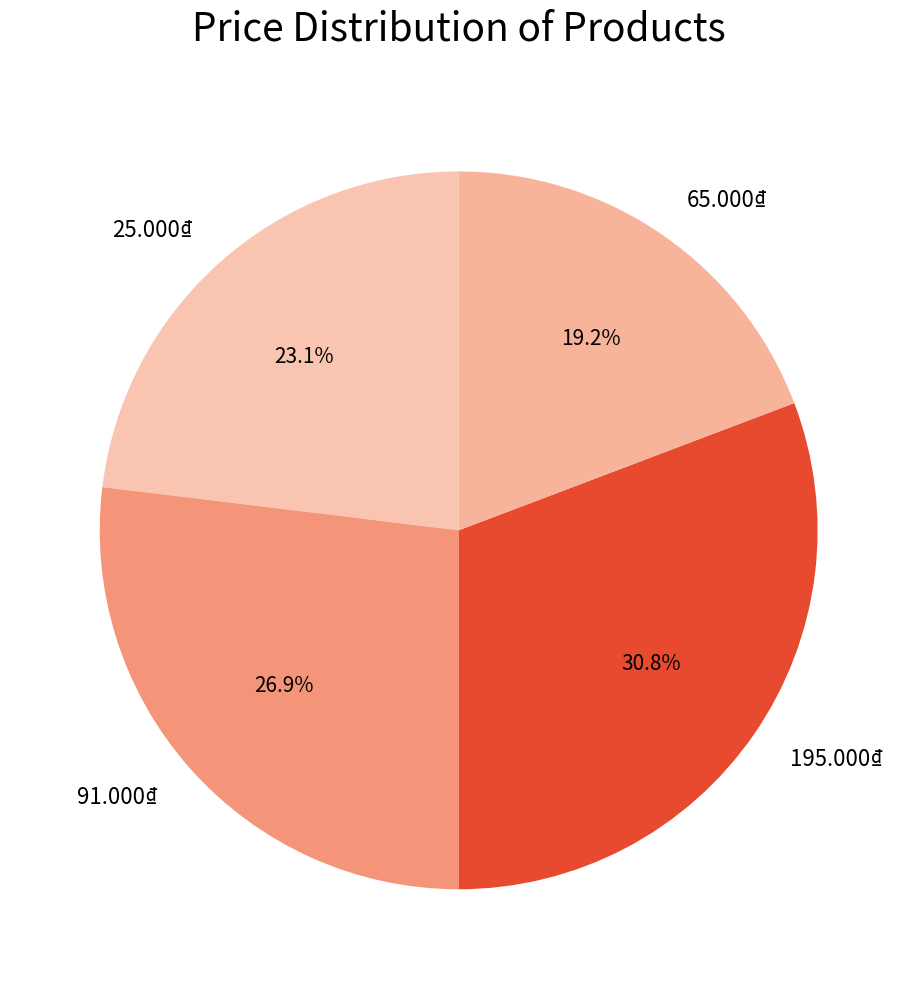

Count the number of slices in the pie.

4